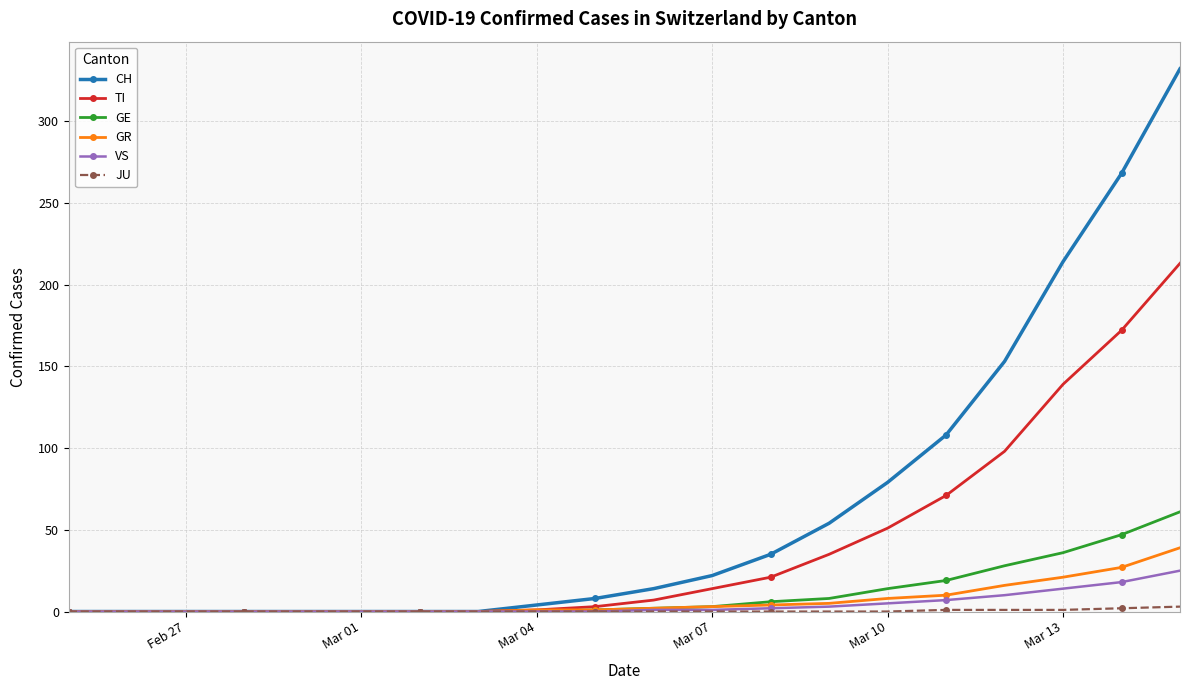

At how many categories does at least one series exceed 104?

5